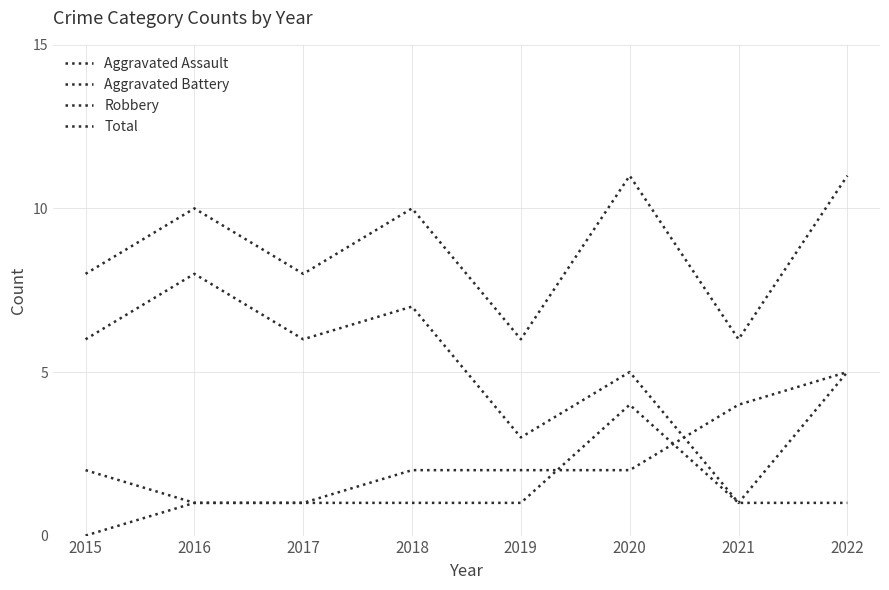

Which series changed the most between 2019 and 2020?

Total